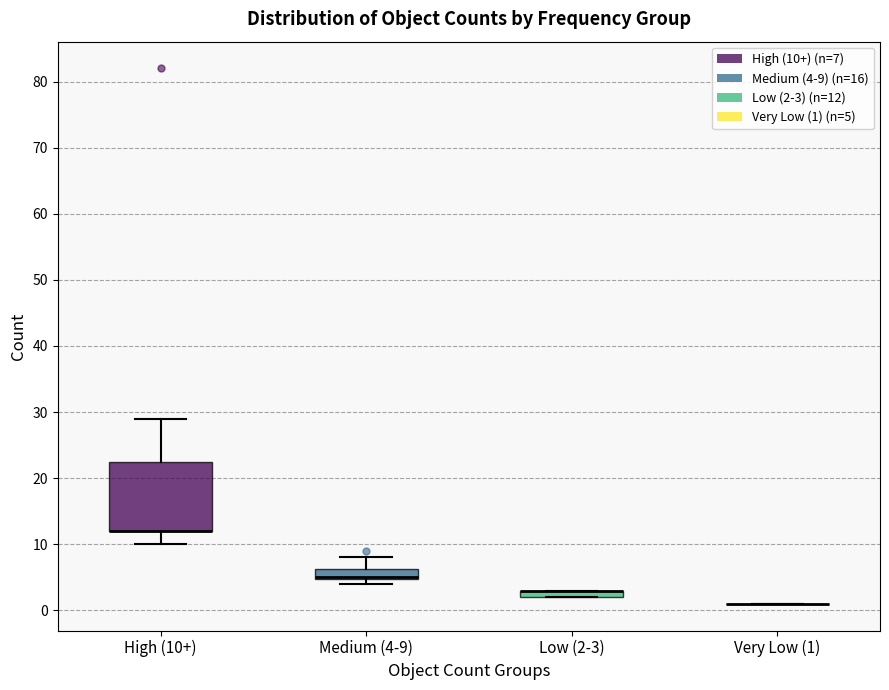

Where is the upper edge of the box for Medium (4-9) on the y-axis? The values are not printed on the chart, so give them approximately, as read against the axis.

6